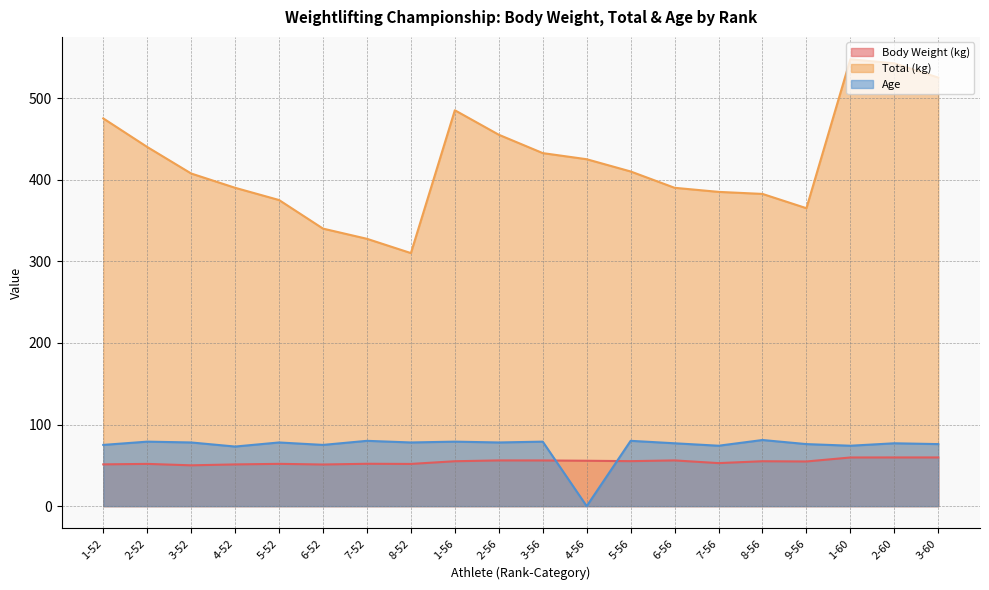

What is the spread (max minus min) of values at 8-56?

327.5